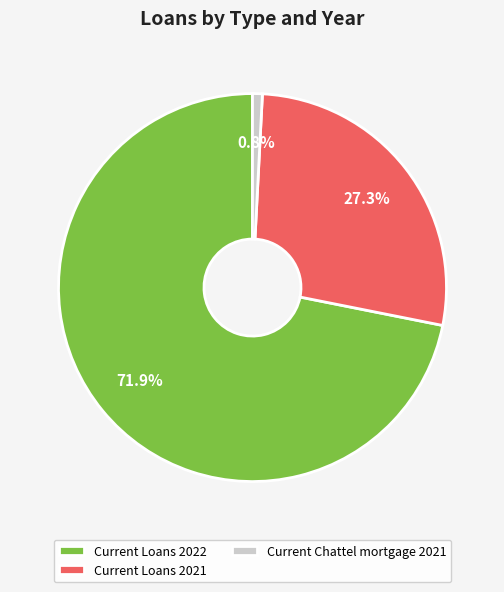

Between Current Loans 2021 and Current Chattel mortgage 2021, which is larger?

Current Loans 2021